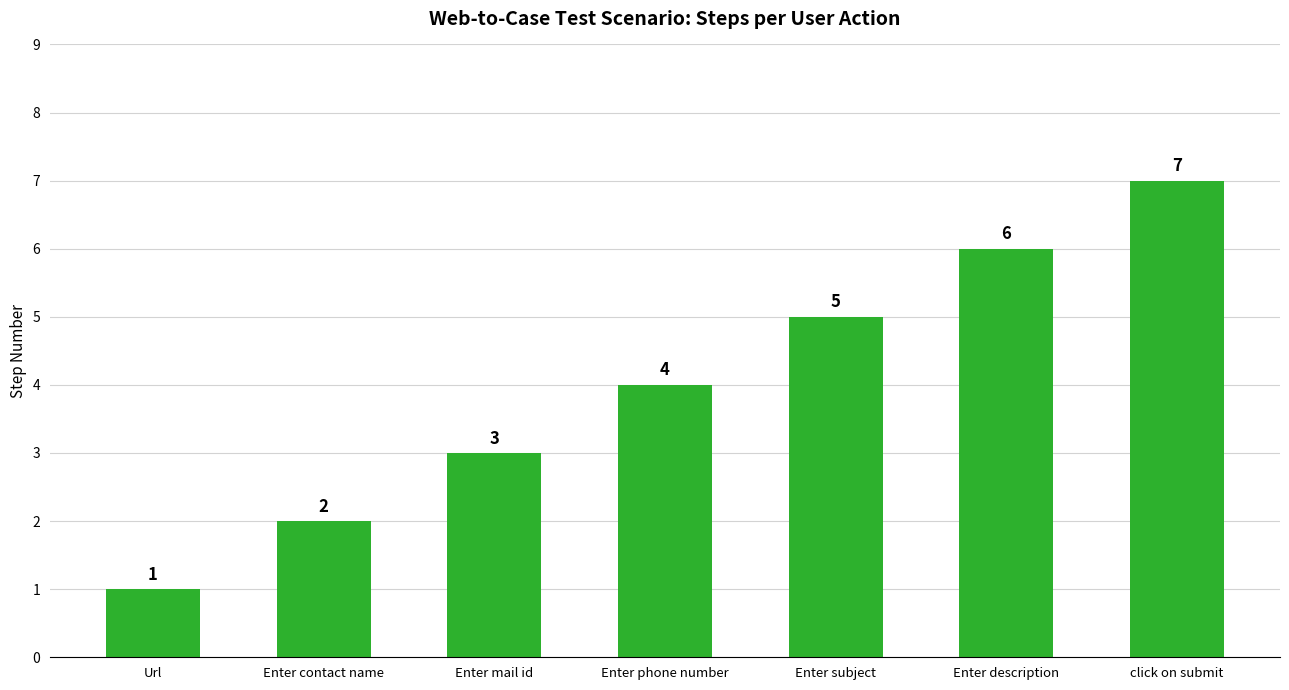

The chart shows a value of 3 at Enter mail id. True or false?

True